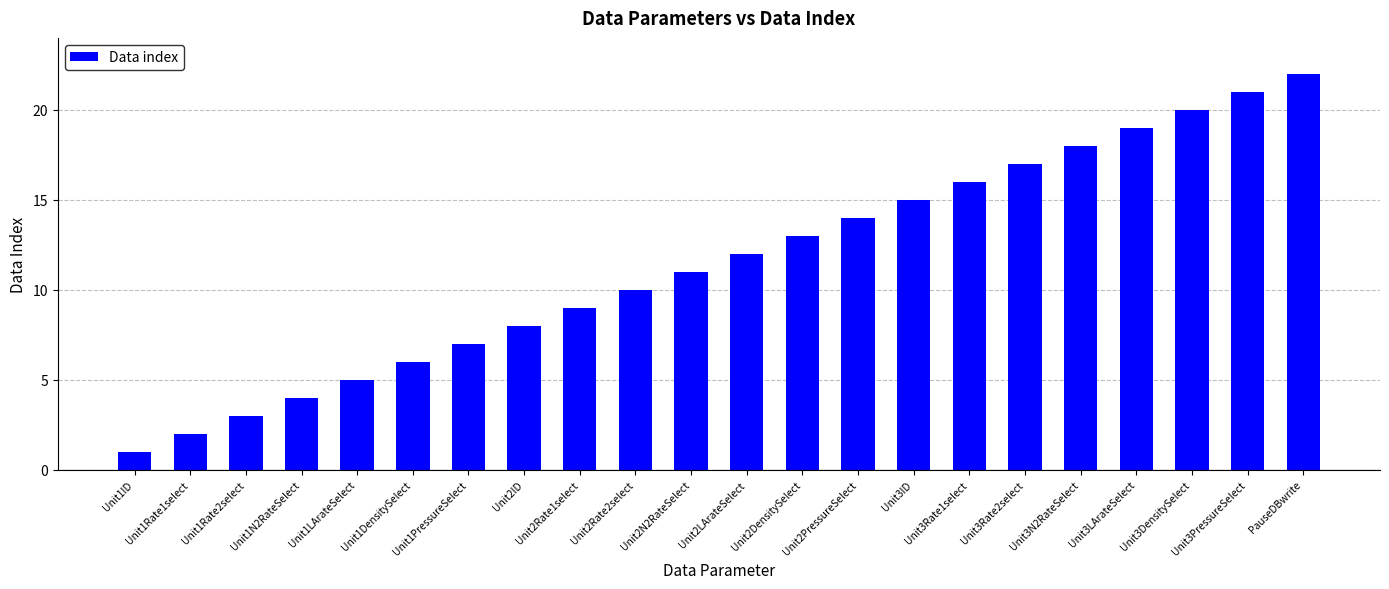

Reading left to right, what are all the values shown in this chart?

1	2	3	4	5	6	7	8	9	10	11	12	13	14	15	16	17	18	19	20	21	22